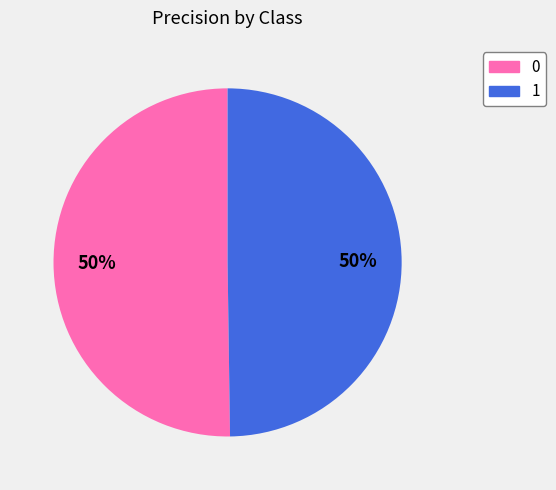

The 0 slice represents 50% of the pie. True or false?

True